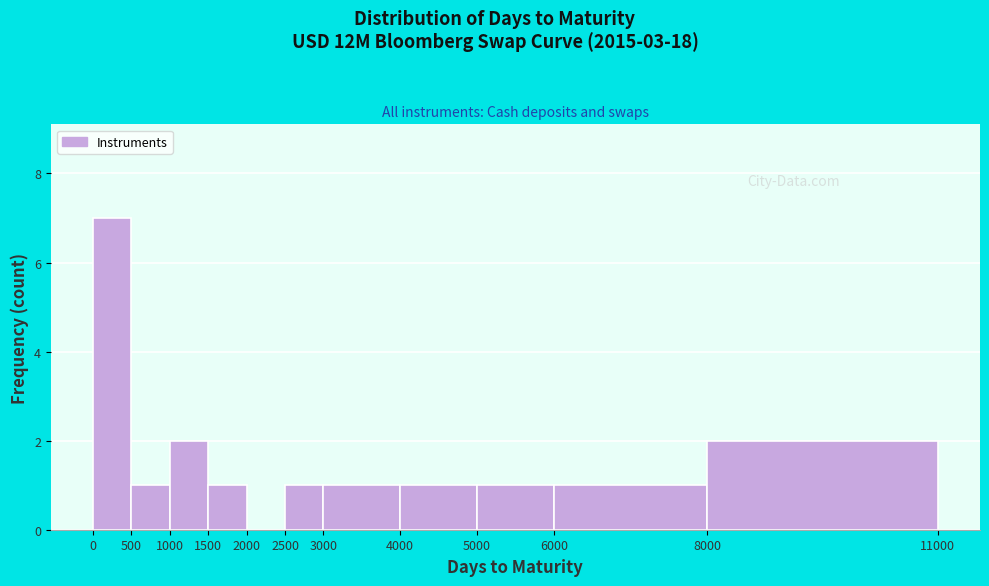

What is the height of the bar covering 8000 to 11000 on the x-axis? The values are not printed on the chart, so give them approximately, as read against the axis.

2